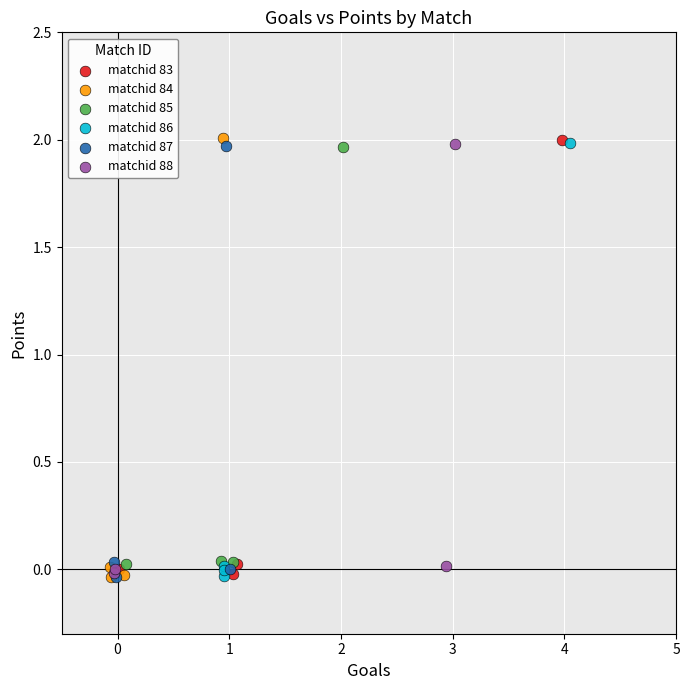

What are all the series names shown in the legend?

matchid 83, matchid 84, matchid 85, matchid 86, matchid 87, matchid 88